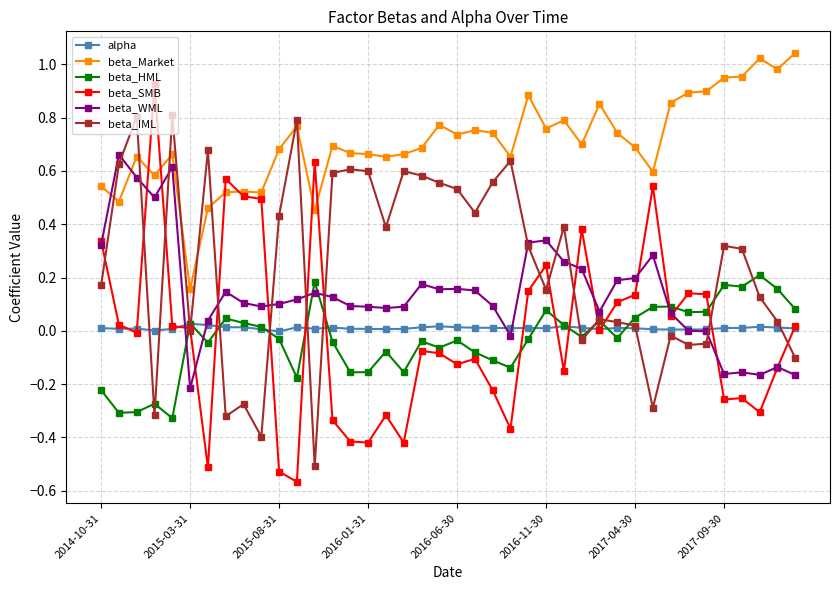

Which series has the largest total across all categories?

beta_Market